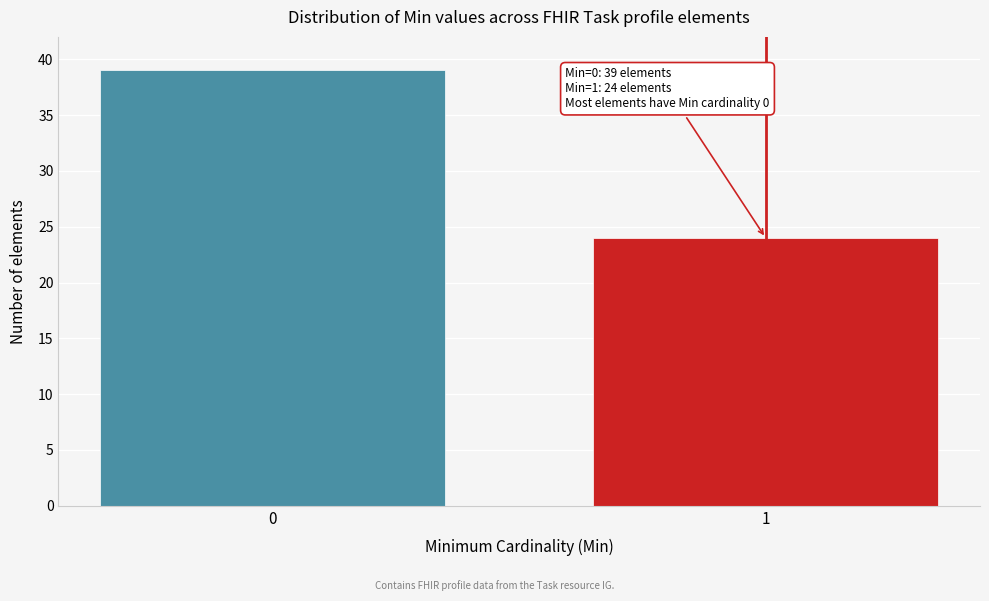

Reading left to right, transcribe all the data shown in this chart.

39	24